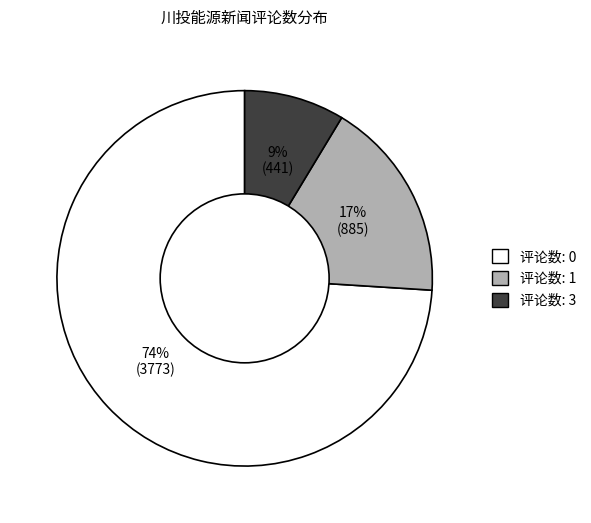

Is there any slice that represents more than half of the pie?

Yes